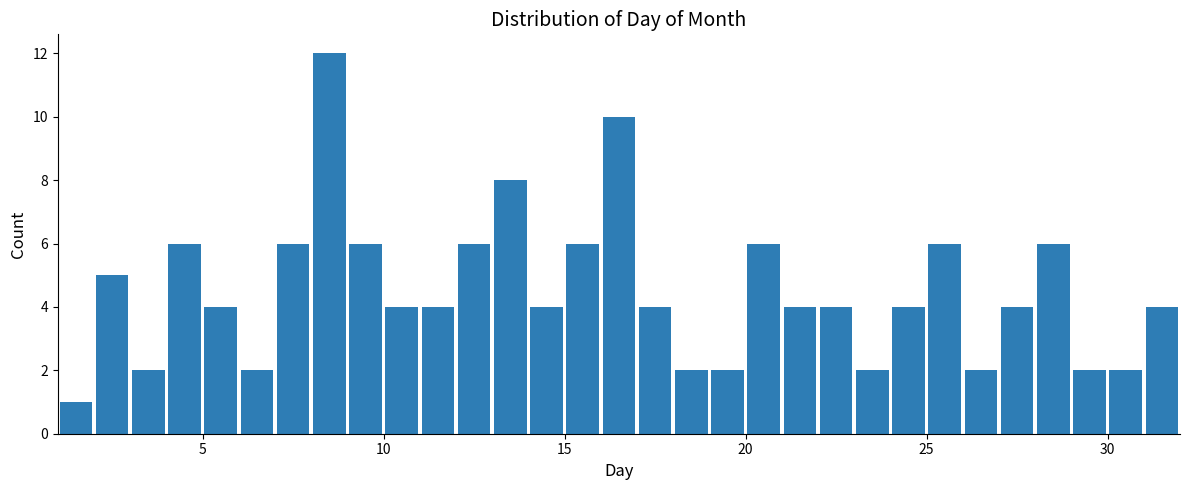

Around what value on the x-axis is the tallest bar? Give the approximate position of its centre, as read against the axis.

8.5